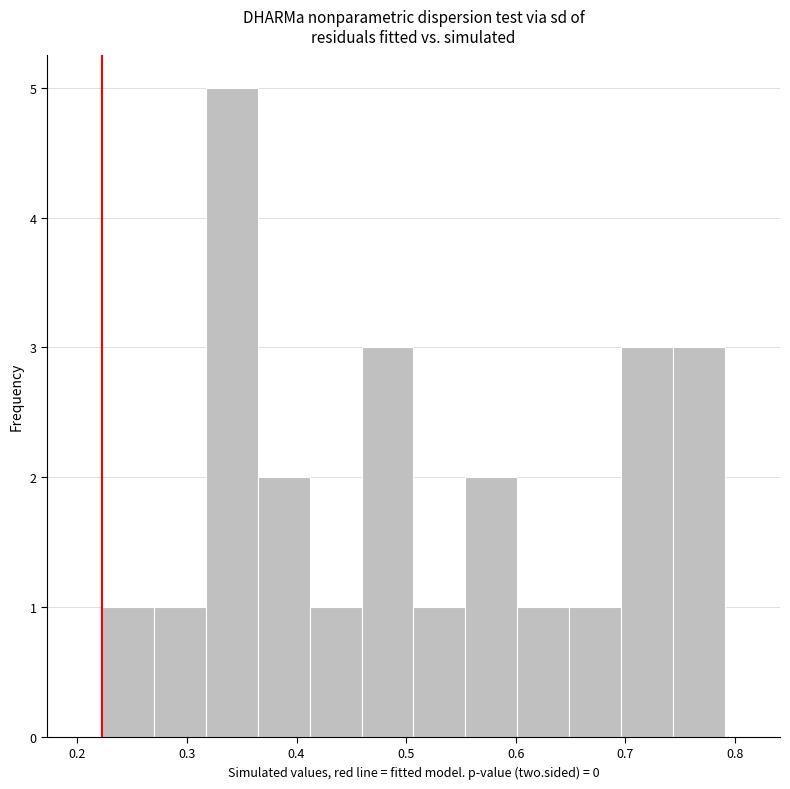

Over which range of the x-axis is the bar tallest?

0.32 to 0.36